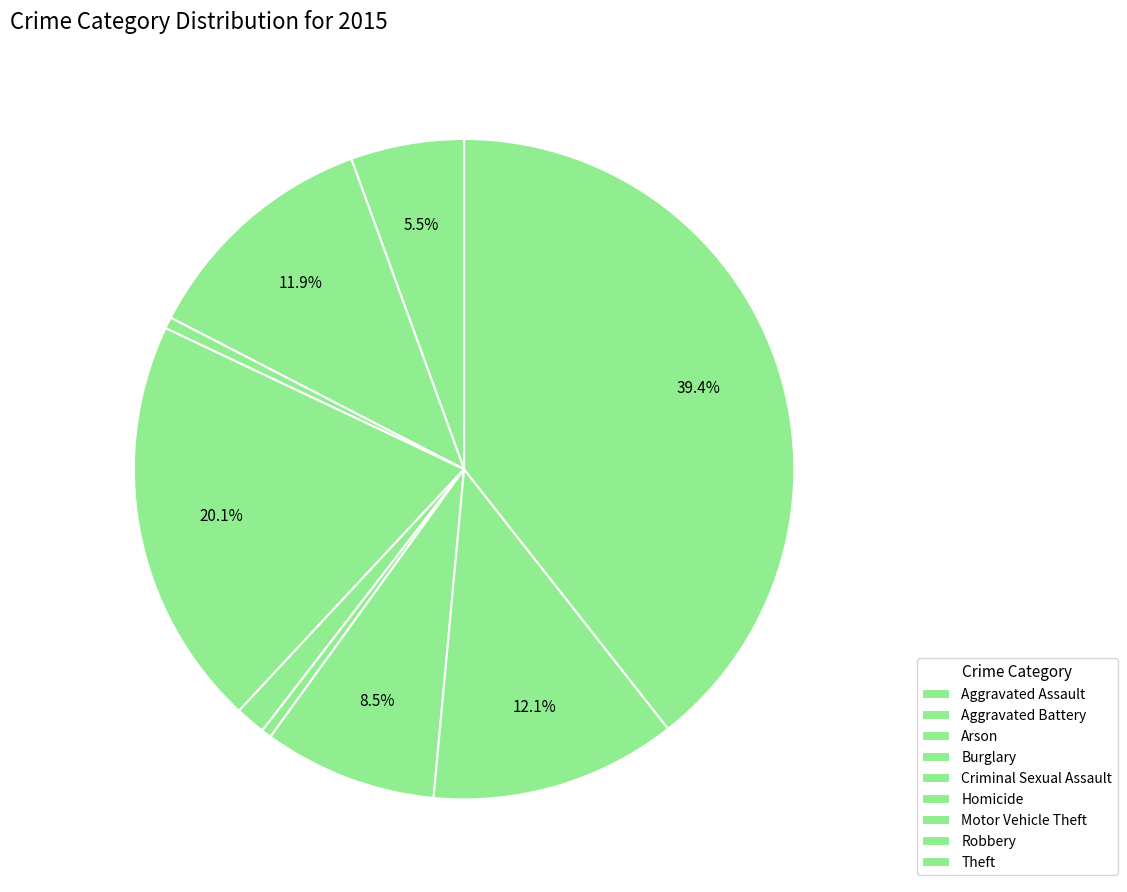

Count the number of slices in the pie.

9